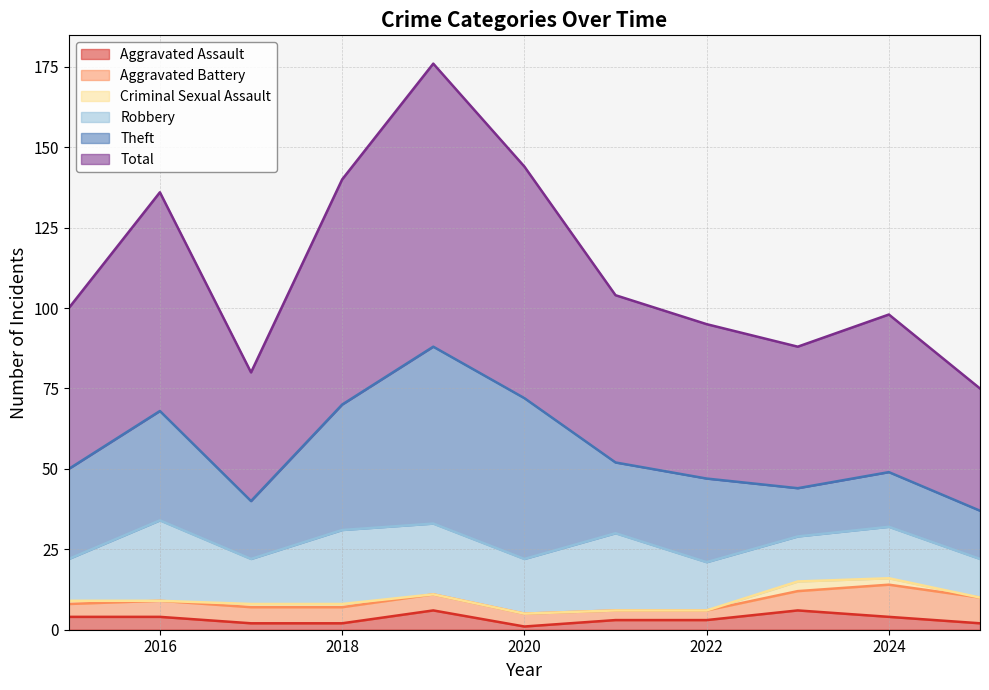

Reading right to left, what are all the values shown in this chart?

Aggravated Assault: 2025=2	2024=4	2023=6	2022=3	2021=3	2020=1	2019=6	2018=2	2017=2	2016=4	2015=4
Aggravated Battery: 2025=8	2024=10	2023=6	2022=3	2021=3	2020=4	2019=5	2018=5	2017=5	2016=5	2015=4
Criminal Sexual Assault: 2025=0	2024=2	2023=3	2022=0	2021=0	2020=0	2019=0	2018=1	2017=1	2016=0	2015=1
Robbery: 2025=12	2024=16	2023=14	2022=15	2021=24	2020=17	2019=22	2018=23	2017=14	2016=25	2015=13
Theft: 2025=15	2024=17	2023=15	2022=26	2021=22	2020=50	2019=55	2018=39	2017=18	2016=34	2015=28
Total: 2025=38	2024=49	2023=44	2022=48	2021=52	2020=72	2019=88	2018=70	2017=40	2016=68	2015=50